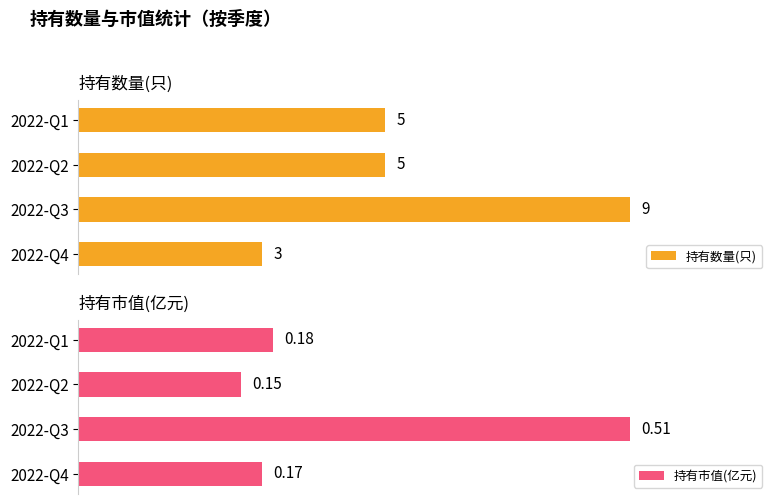

What is the value of the 持有市值(亿元) bar at the 1st from the left?

0.2